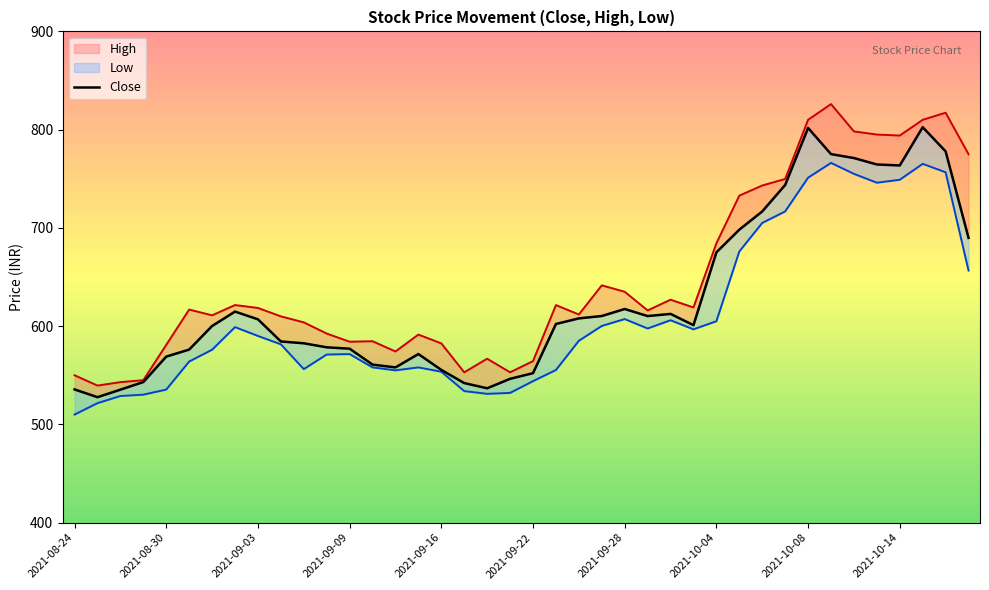

How many distinct data groups are displayed?

3